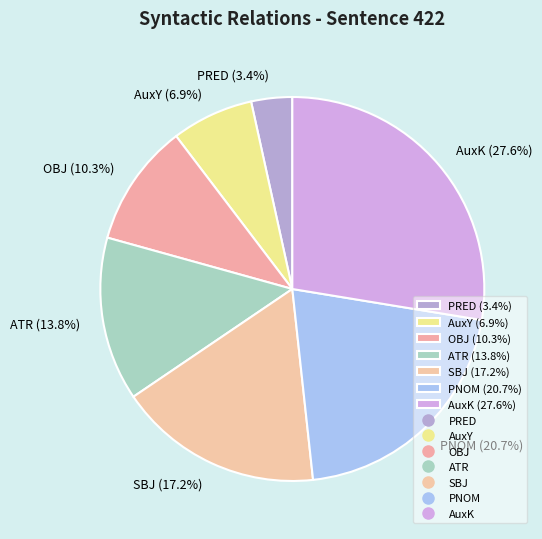

How many segments does this pie chart have?

7